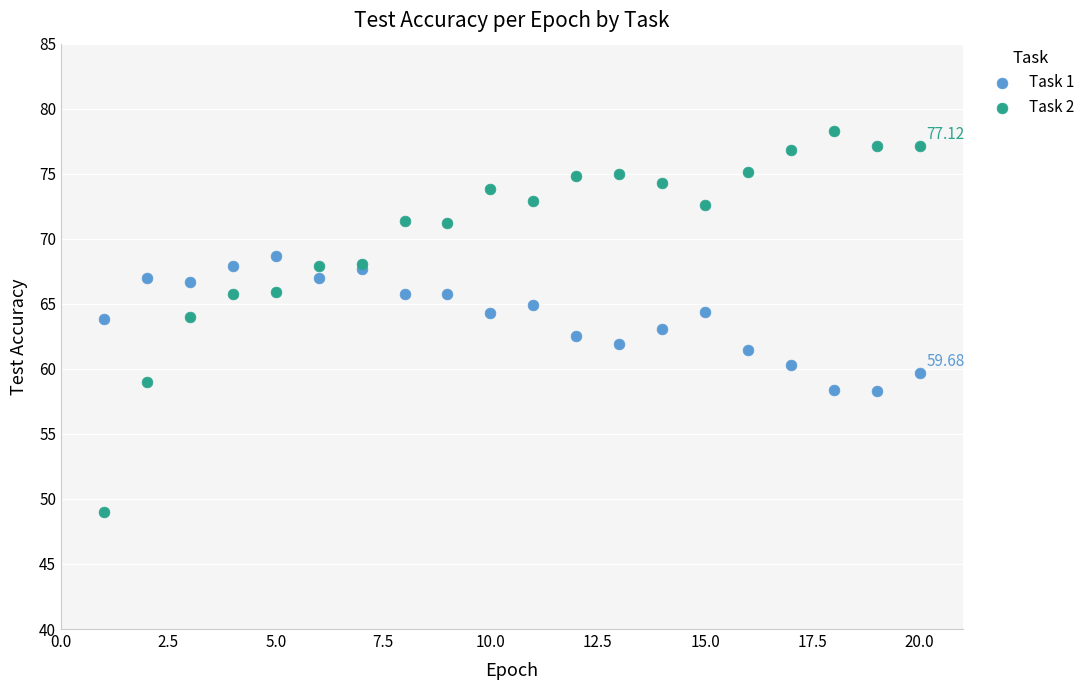

Which series has the widest spread of Y values?

Task 2